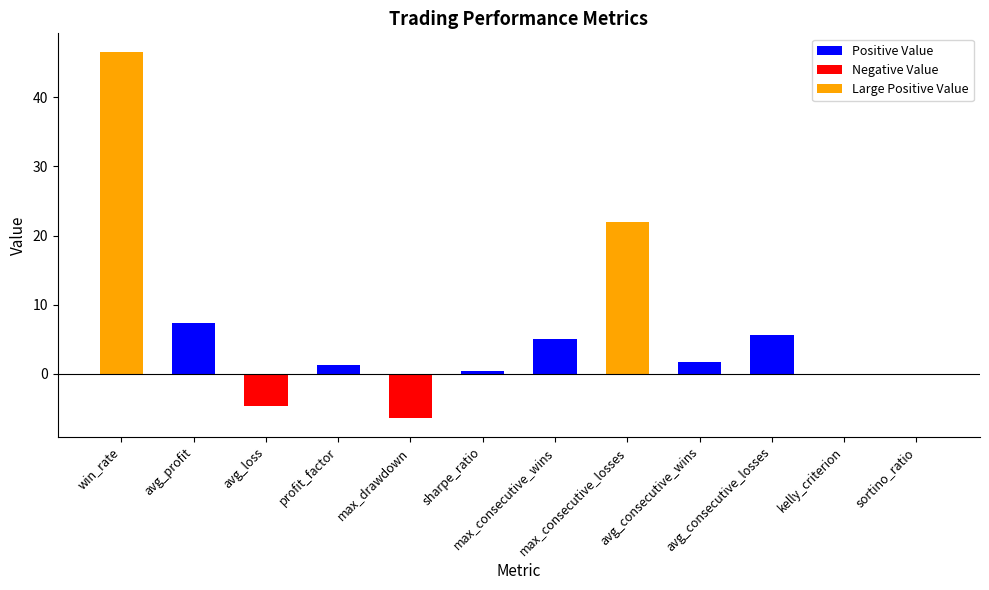

What is the label of the 12th bar from the left?

sortino_ratio